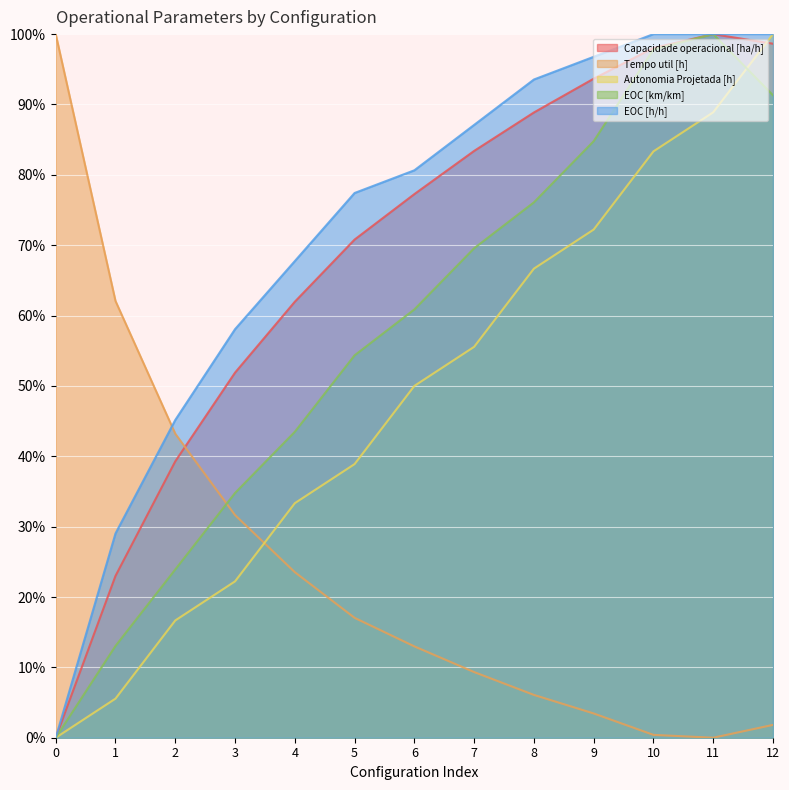

Reading right to left, list all the values displayed in this chart.

Capacidade operacional [ha/h]: 98.6	100.0	98.0	93.7	88.9	83.4	77.3	70.8	62.0	51.9	39.3	23.0	0.0
Tempo util [h]: 1.8	0.0	0.4	3.4	6.1	9.3	13.0	17.0	23.5	31.6	43.2	62.1	100.0
Autonomia Projetada [h]: 100.0	88.9	83.3	72.2	66.7	55.6	50.0	38.9	33.3	22.2	16.7	5.6	0.0
EOC [km/km]: 91.3	100.0	97.8	84.8	76.1	69.6	60.9	54.3	43.5	34.8	23.9	13.0	0.0
EOC [h/h]: 100.0	100.0	100.0	96.8	93.5	87.1	80.6	77.4	67.7	58.1	45.2	29.0	0.0